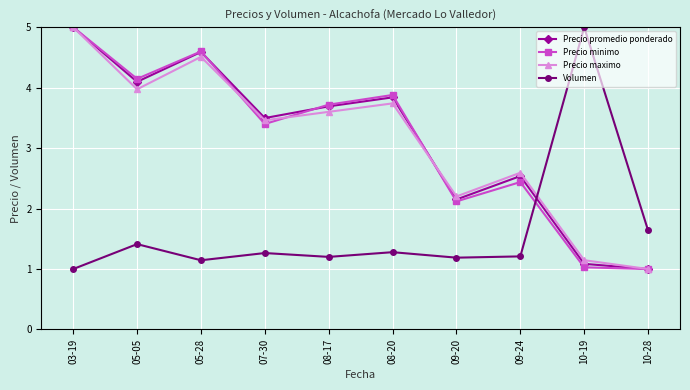

Which series changed the most between 03-19 and 08-20?

Precio maximo